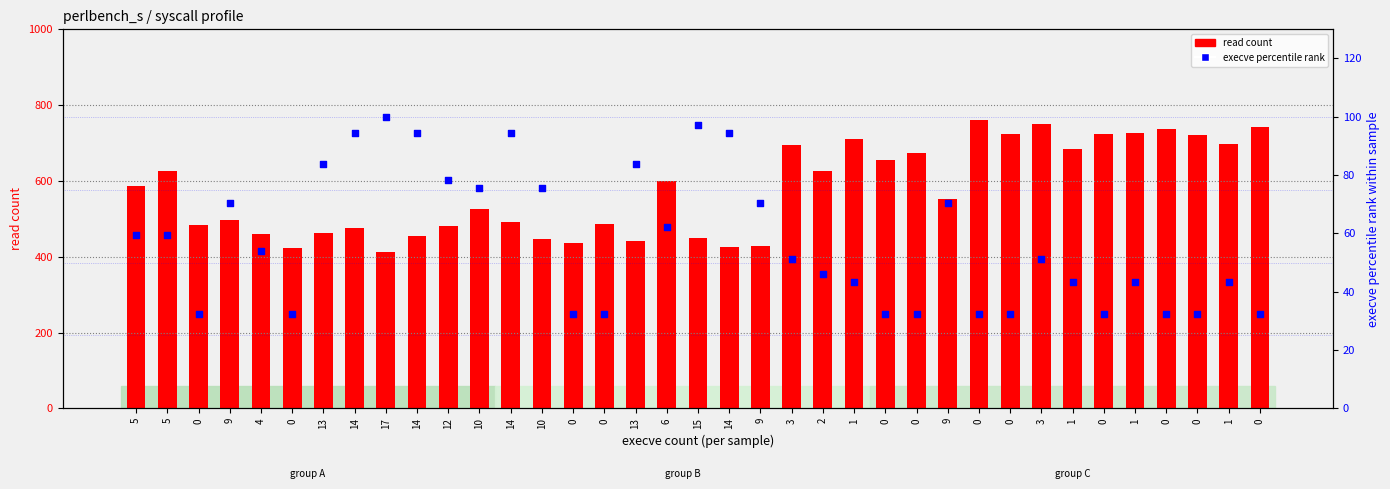

At how many categories does at least one series exceed 413?

36